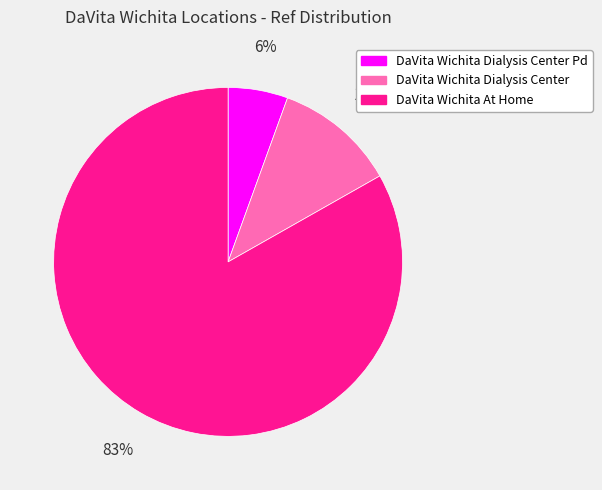

How many slices are in this pie chart?

3